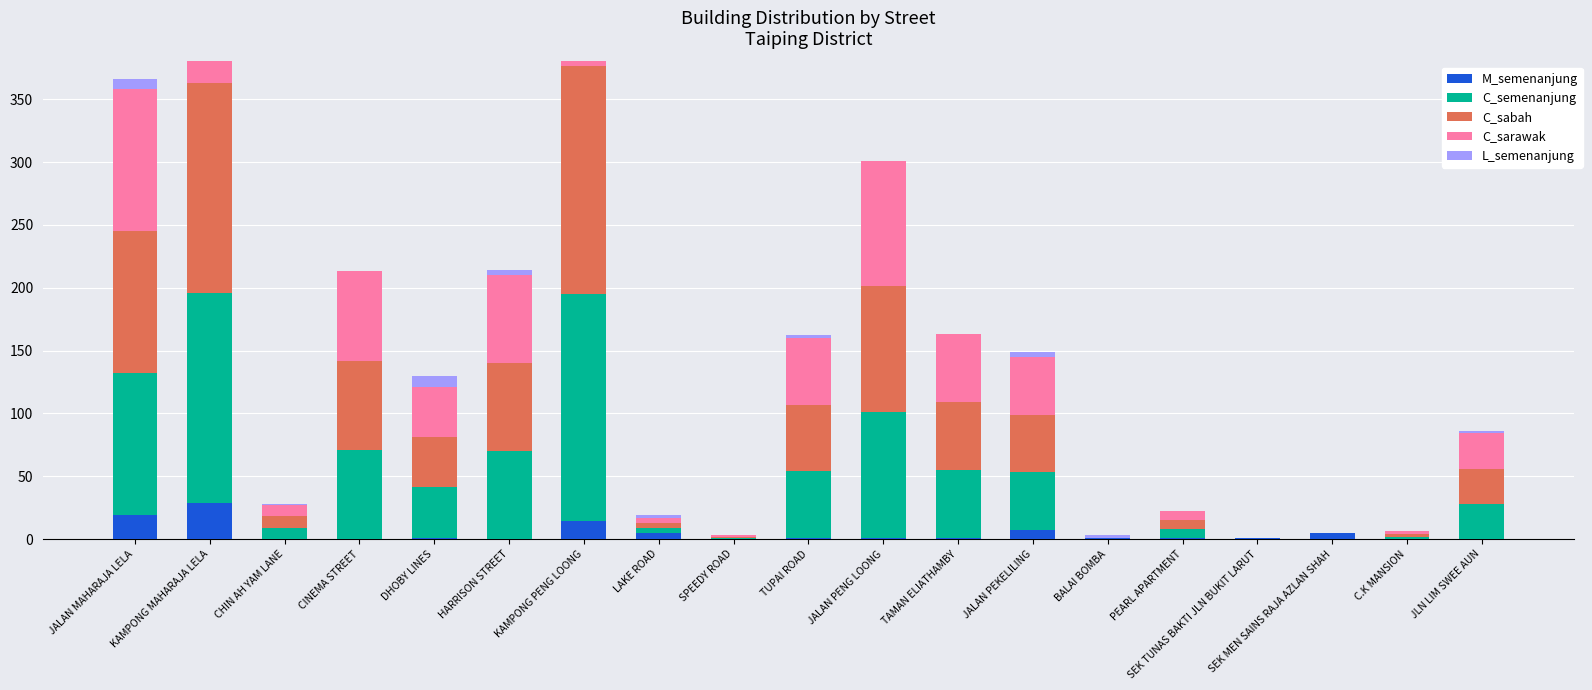

What is the approximate value of C_sabah at JALAN MAHARAJA LELA?

113